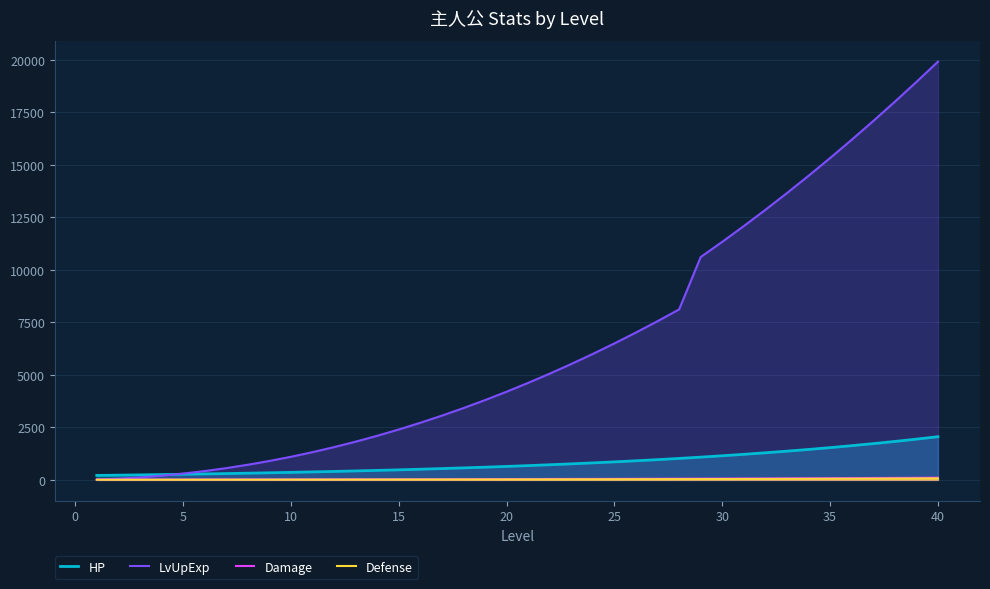

Which series has the largest total across all categories?

LvUpExp